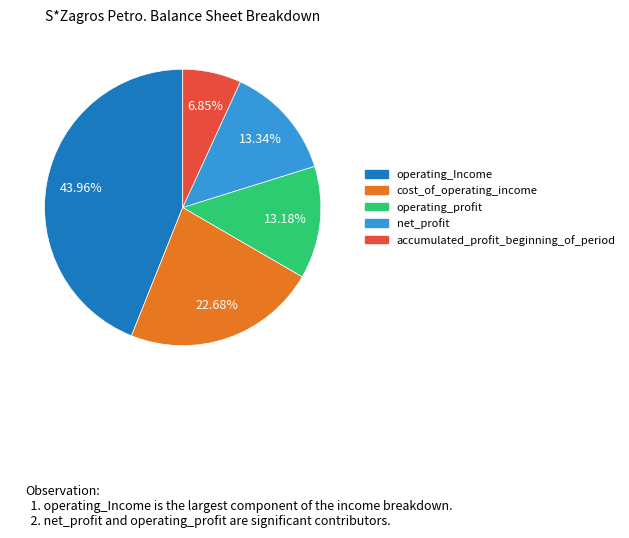

Is the sum of operating_profit and operating_Income greater than half?

Yes